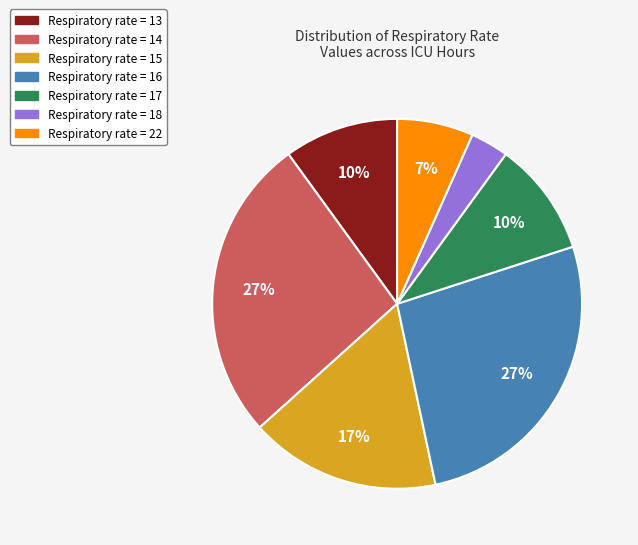

Is there a majority slice in this chart?

No